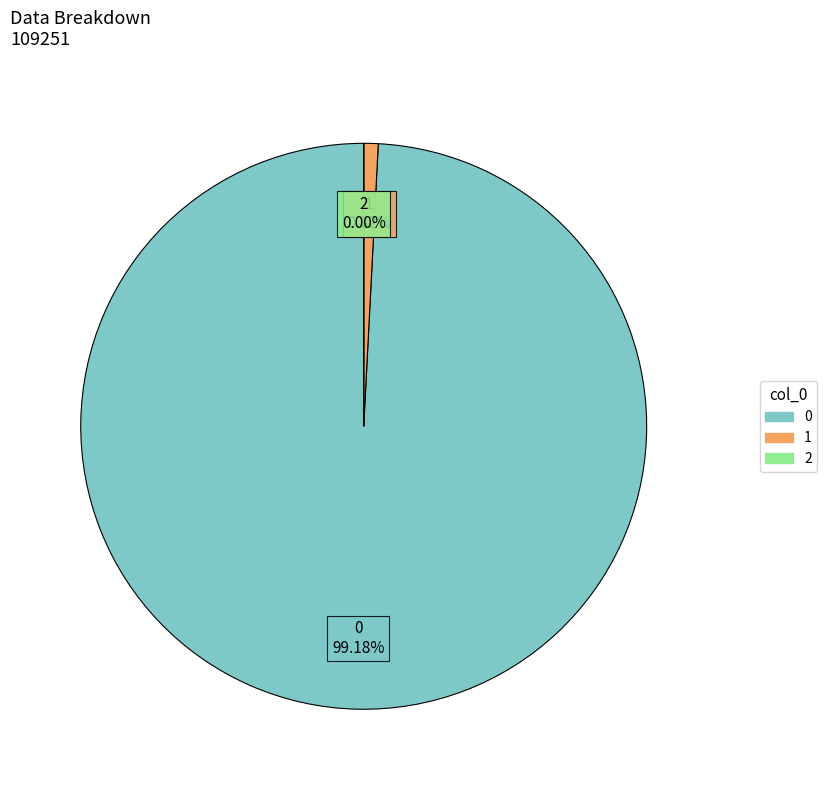

Do 0 and 1 together represent more than half of the pie?

Yes